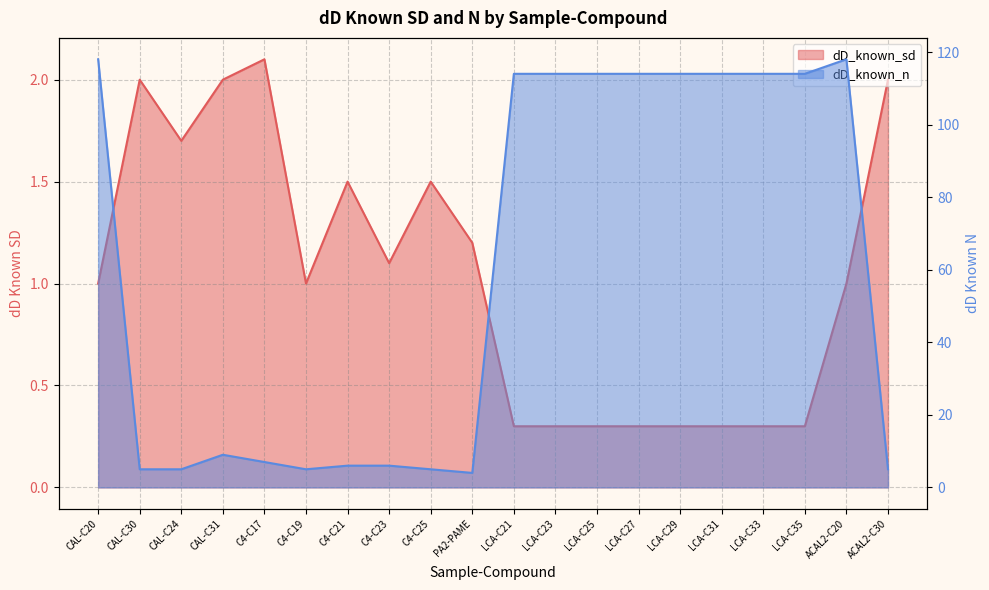

At which label does dD_known_n first exceed 114?

CAL-C20